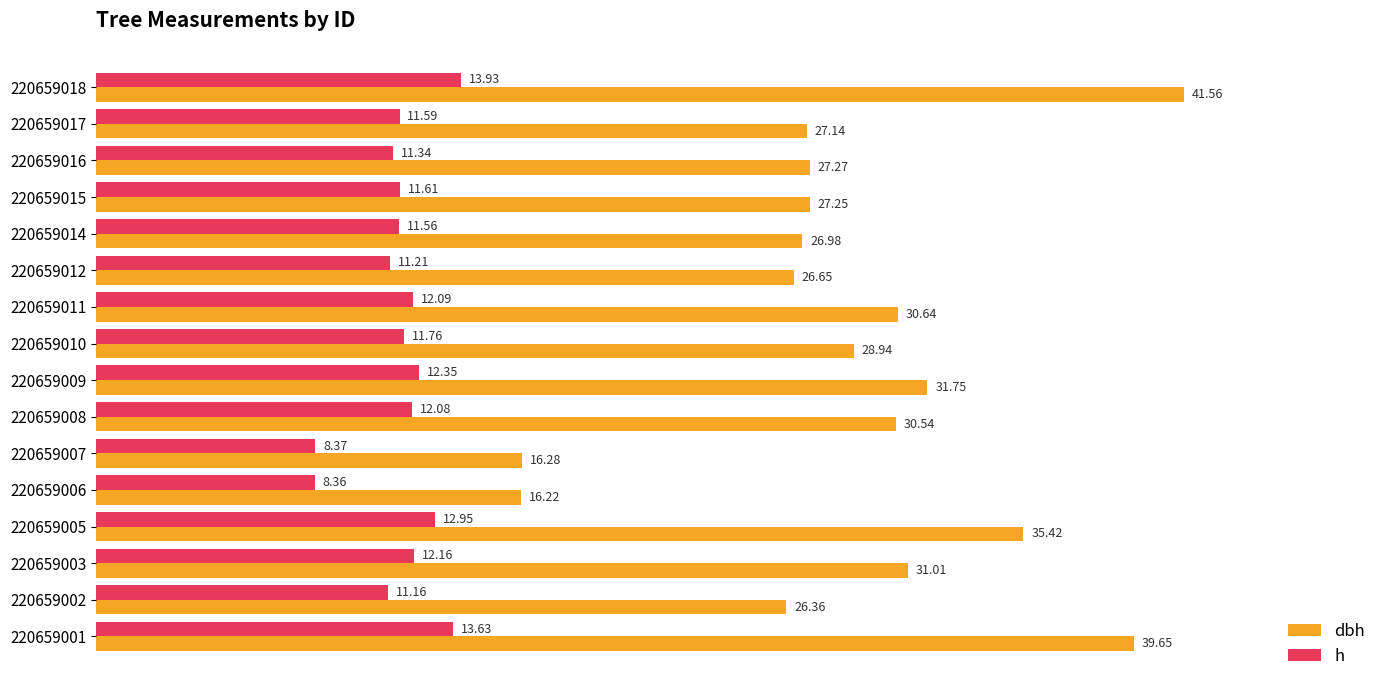

Which series changed the most between 220659008 and 220659016?

dbh